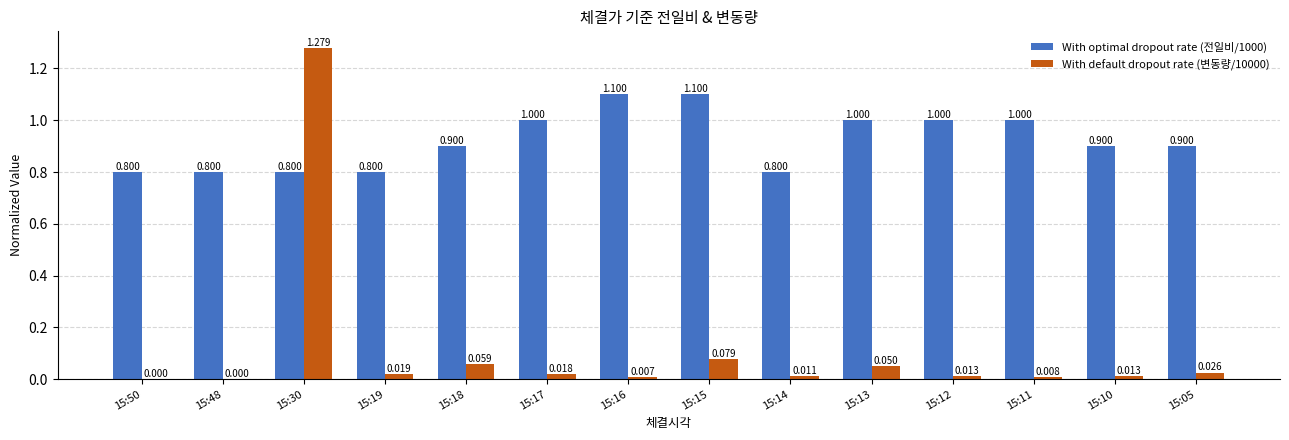

What is the value of the With optimal dropout rate (전일비/1000) bar at the 9th from the left?

0.8